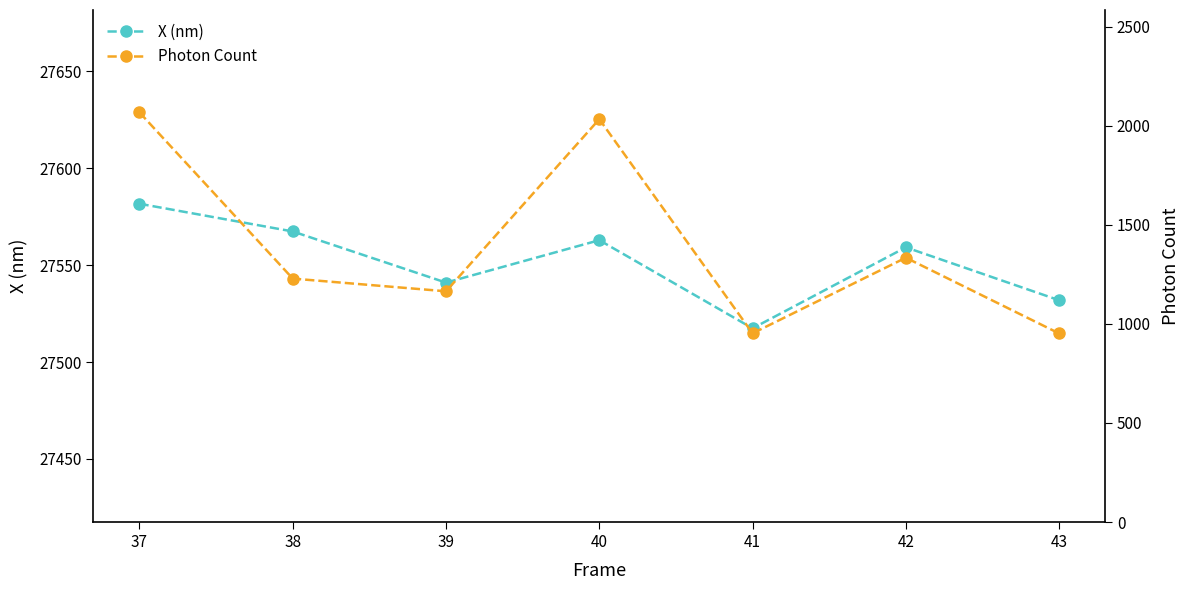

What is the difference between the highest and lowest values at 37?

25514.8